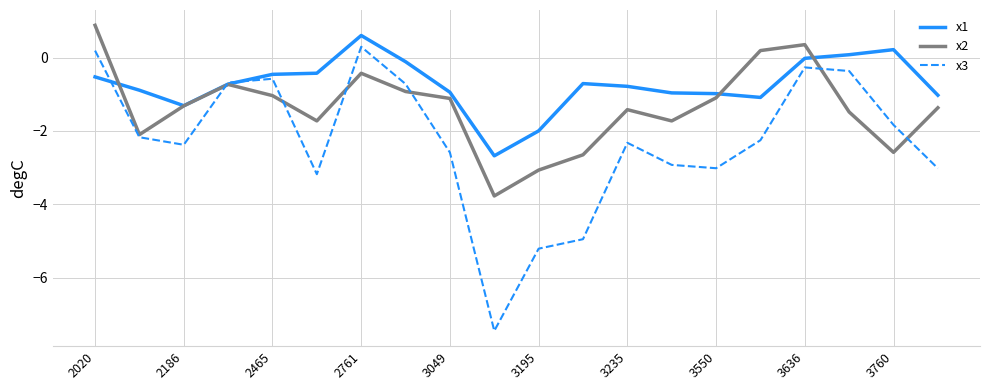

Which series has the widest spread of values?

x3